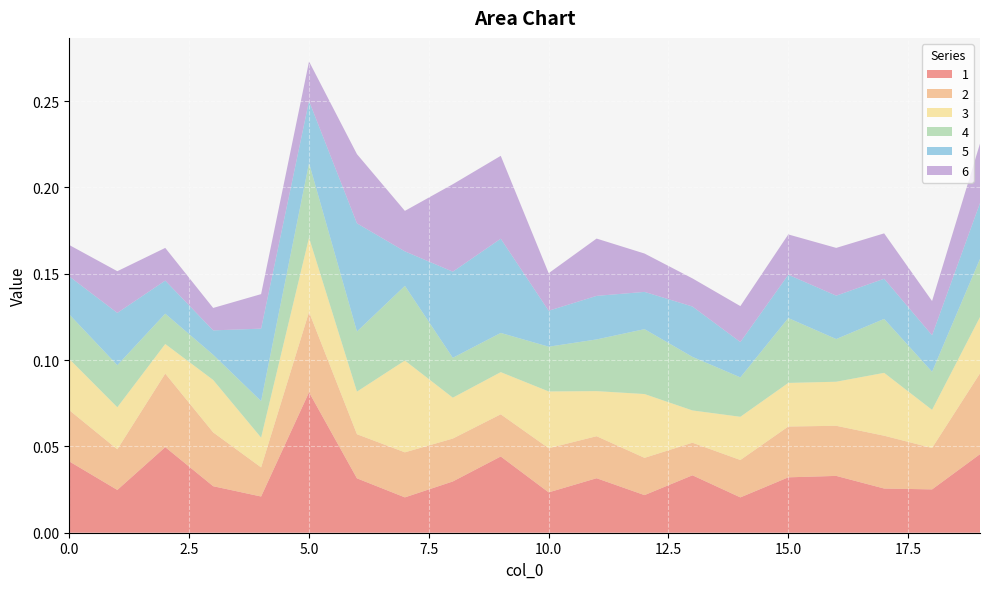

Reading left to right, list all the values displayed in this chart.

1: 0=0.0	1=0.0	2=0.0	3=0.0	4=0.0	5=0.1	6=0.0	7=0.0	8=0.0	9=0.0	10=0.0	11=0.0	12=0.0	13=0.0	14=0.0	15=0.0	16=0.0	17=0.0	18=0.0	19=0.0
2: 0=0.0	1=0.0	2=0.0	3=0.0	4=0.0	5=0.0	6=0.0	7=0.0	8=0.0	9=0.0	10=0.0	11=0.0	12=0.0	13=0.0	14=0.0	15=0.0	16=0.0	17=0.0	18=0.0	19=0.0
3: 0=0.0	1=0.0	2=0.0	3=0.0	4=0.0	5=0.0	6=0.0	7=0.1	8=0.0	9=0.0	10=0.0	11=0.0	12=0.0	13=0.0	14=0.0	15=0.0	16=0.0	17=0.0	18=0.0	19=0.0
4: 0=0.0	1=0.0	2=0.0	3=0.0	4=0.0	5=0.0	6=0.0	7=0.0	8=0.0	9=0.0	10=0.0	11=0.0	12=0.0	13=0.0	14=0.0	15=0.0	16=0.0	17=0.0	18=0.0	19=0.0
5: 0=0.0	1=0.0	2=0.0	3=0.0	4=0.0	5=0.0	6=0.1	7=0.0	8=0.0	9=0.1	10=0.0	11=0.0	12=0.0	13=0.0	14=0.0	15=0.0	16=0.0	17=0.0	18=0.0	19=0.0
6: 0=0.0	1=0.0	2=0.0	3=0.0	4=0.0	5=0.0	6=0.0	7=0.0	8=0.1	9=0.0	10=0.0	11=0.0	12=0.0	13=0.0	14=0.0	15=0.0	16=0.0	17=0.0	18=0.0	19=0.0